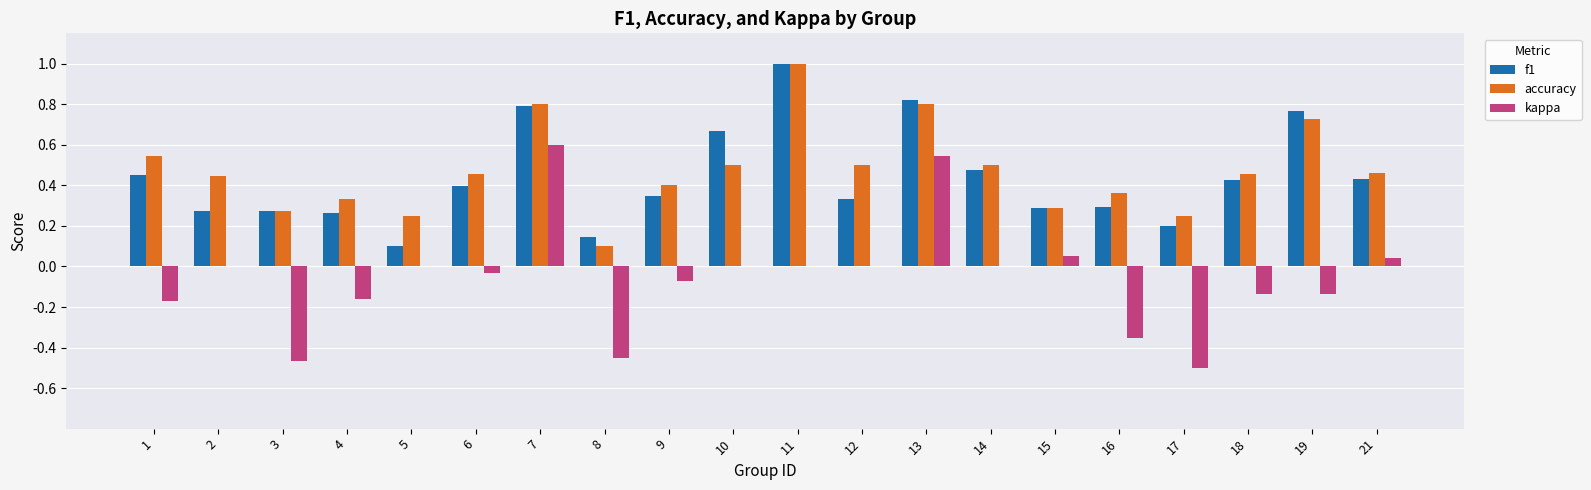

Between 2 and 7, which series saw the biggest shift?

kappa